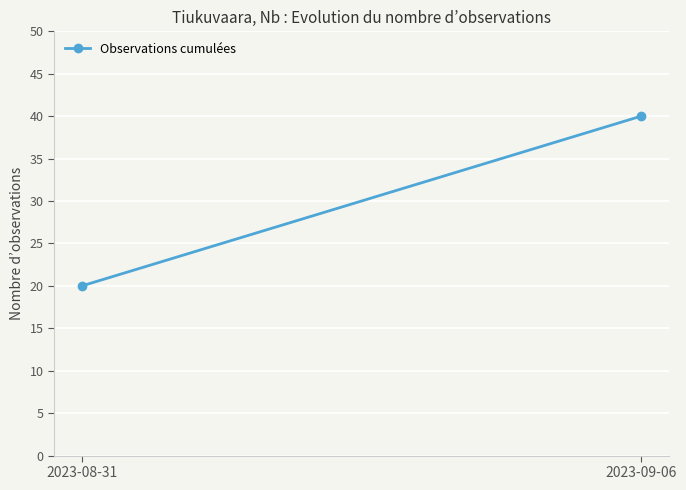

What is the average value?

30